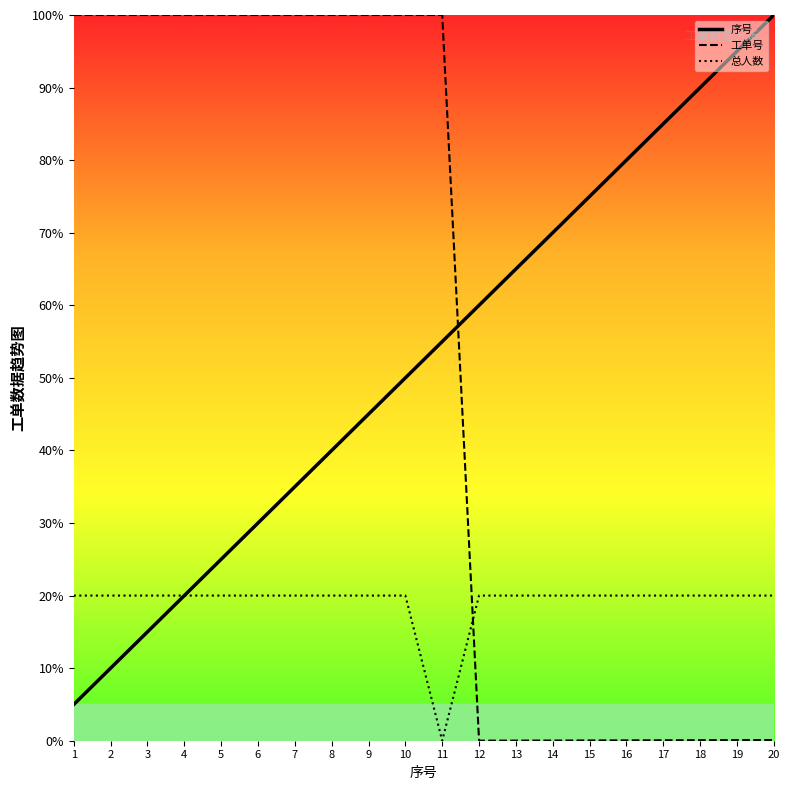

Rank the categories by 序号 value from lowest to highest.

1, 2, 3, 4, 5, 6, 7, 8, 9, 10, 11, 12, 13, 14, 15, 16, 17, 18, 19, 20